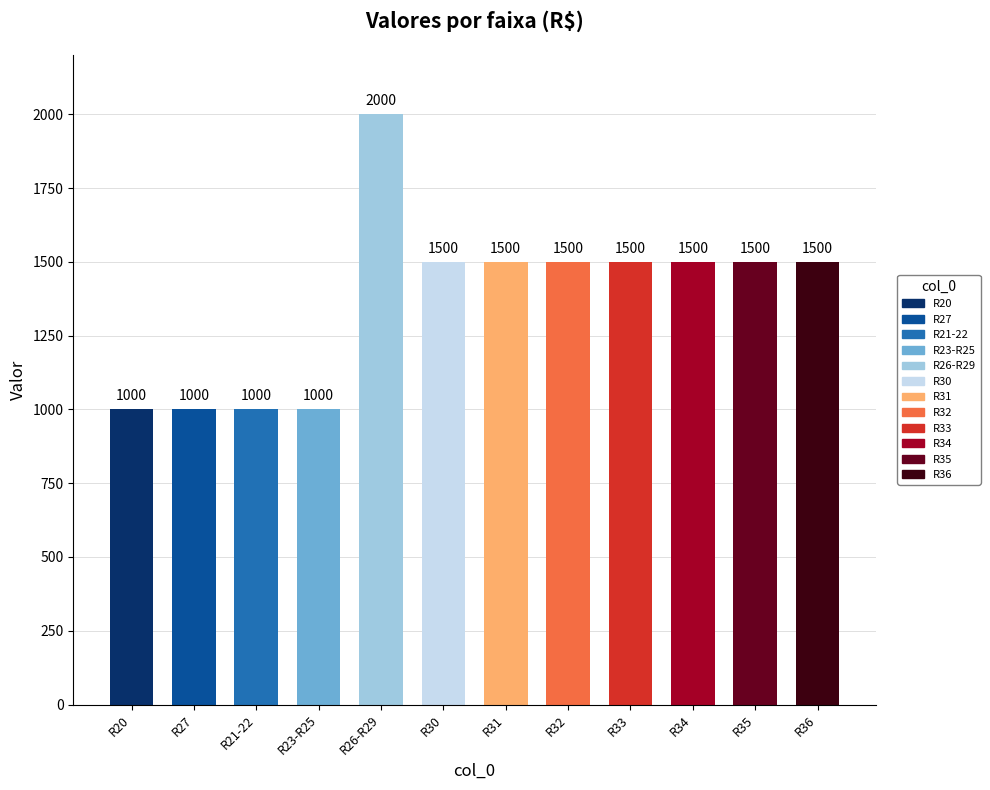

How many values are below 1499?

4